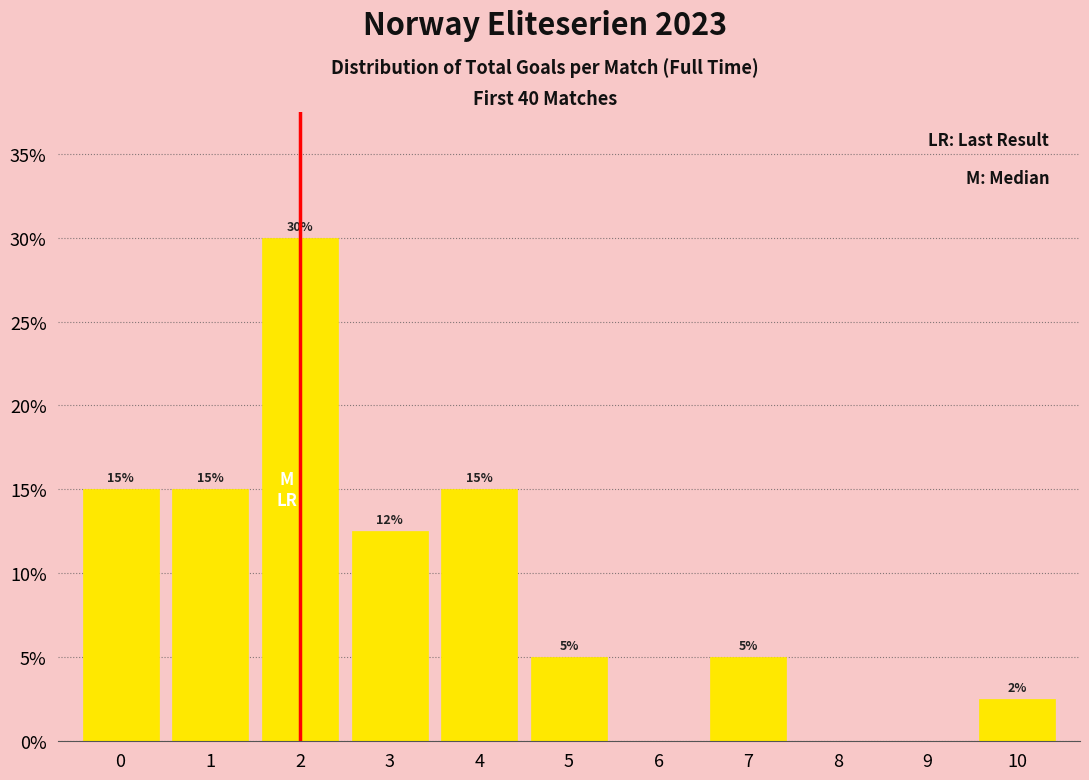

The chart shows a value of 5.0 at 5. True or false?

True